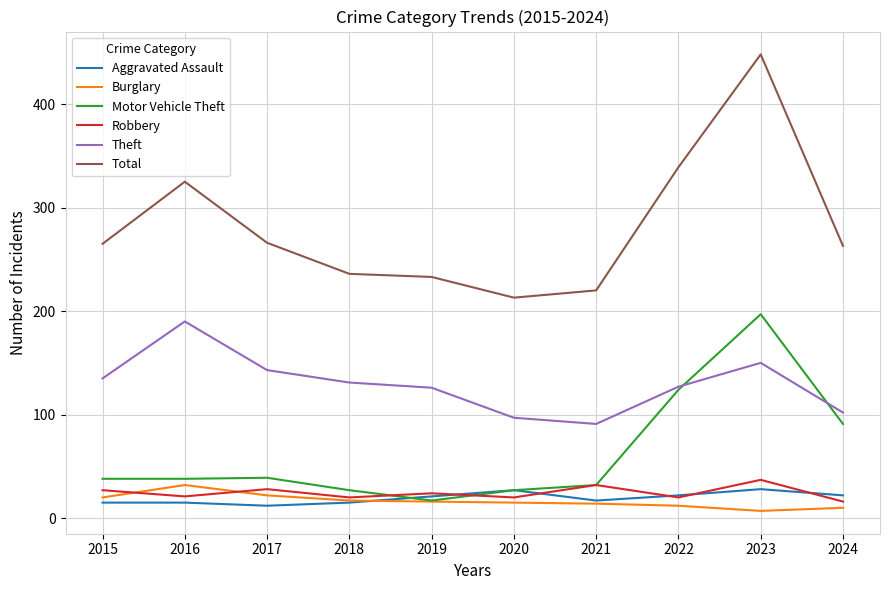

Which series has the largest total across all categories?

Total